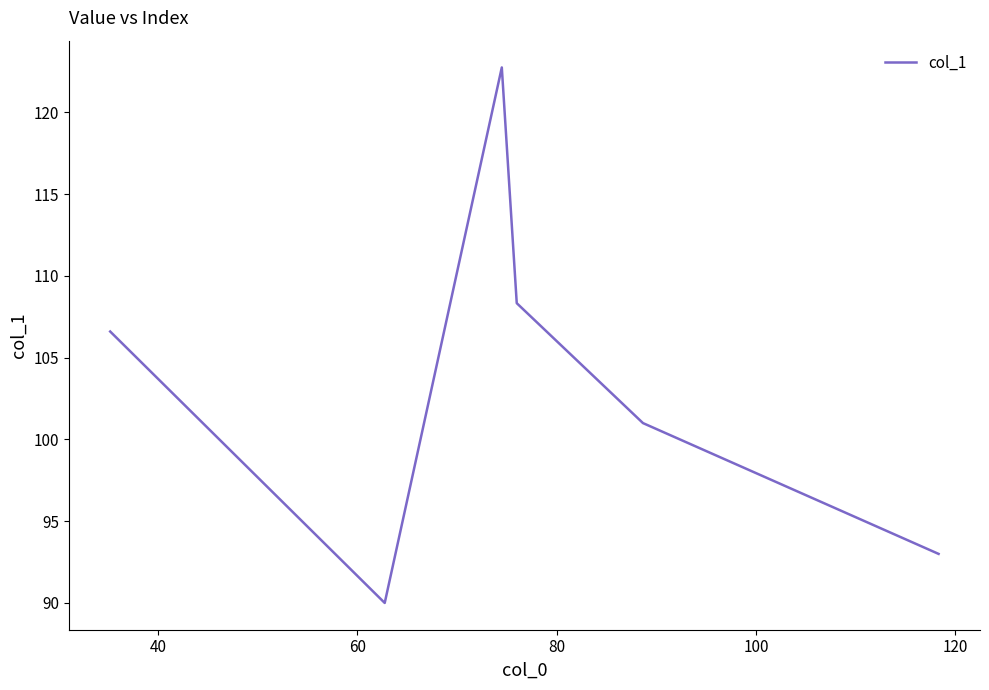

What is the minimum value shown in the chart?

90.0